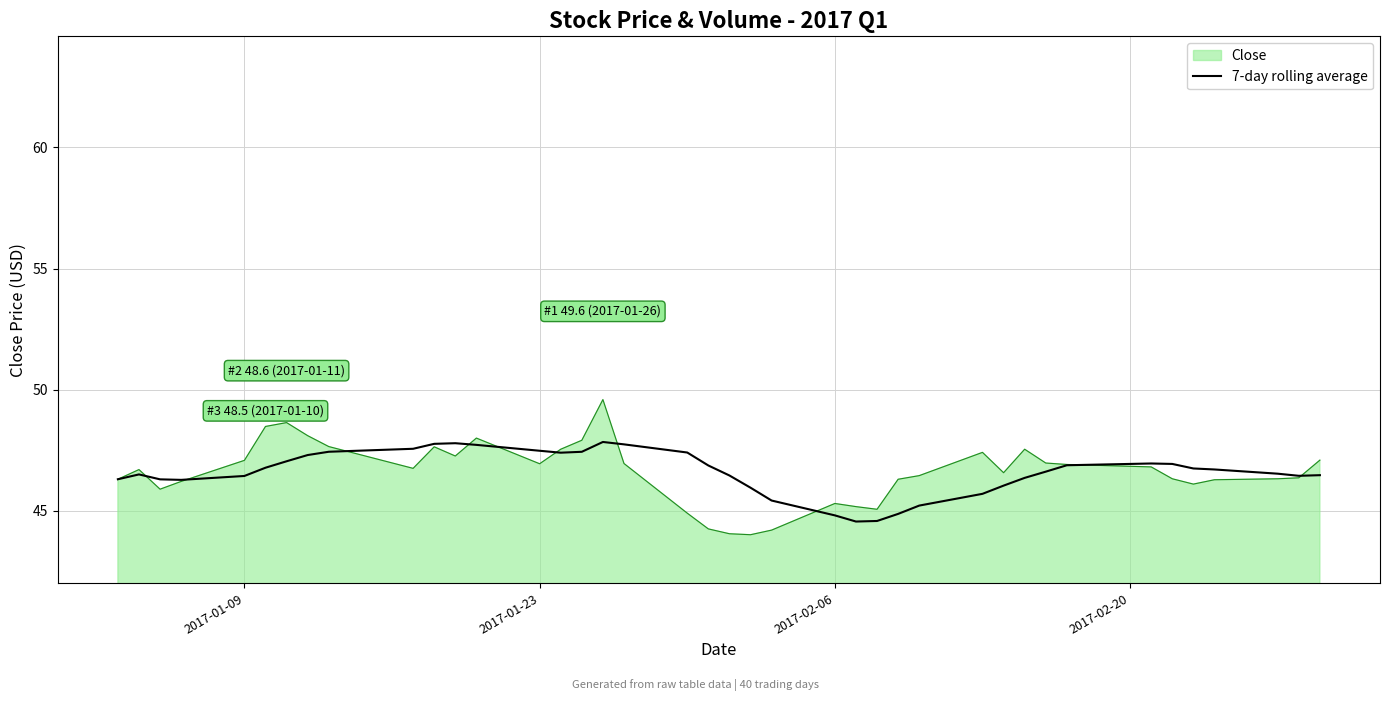

Rank the series by their maximum value, from lowest to highest.

7-day rolling average, Close